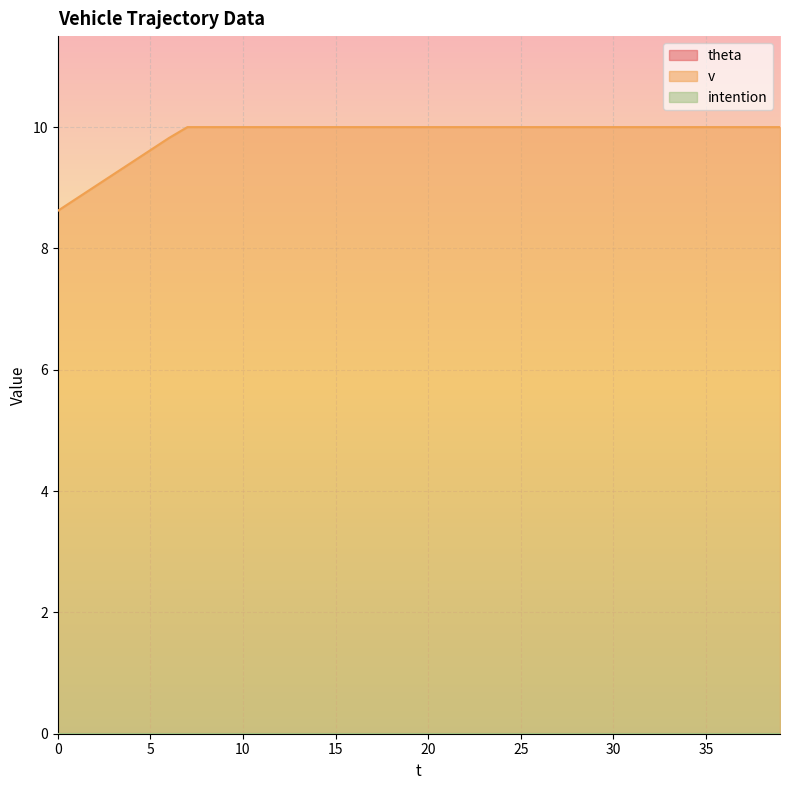

Which has a higher value, 9 or 21?

9